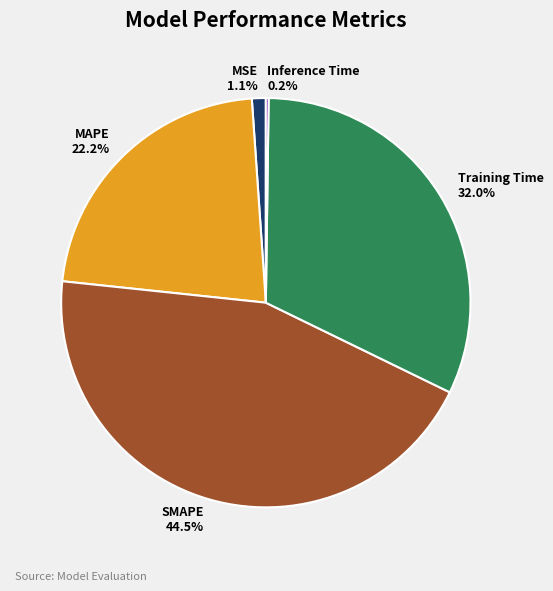

What is the largest slice in the pie chart?

SMAPE